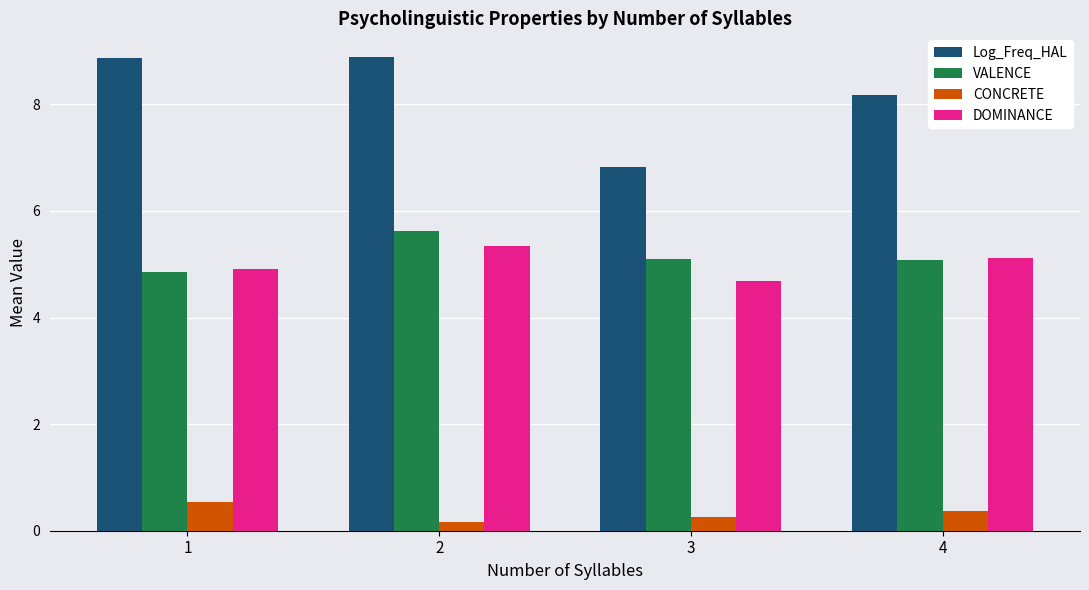

The VALENCE series shows 5.6 at 2. True or false?

True